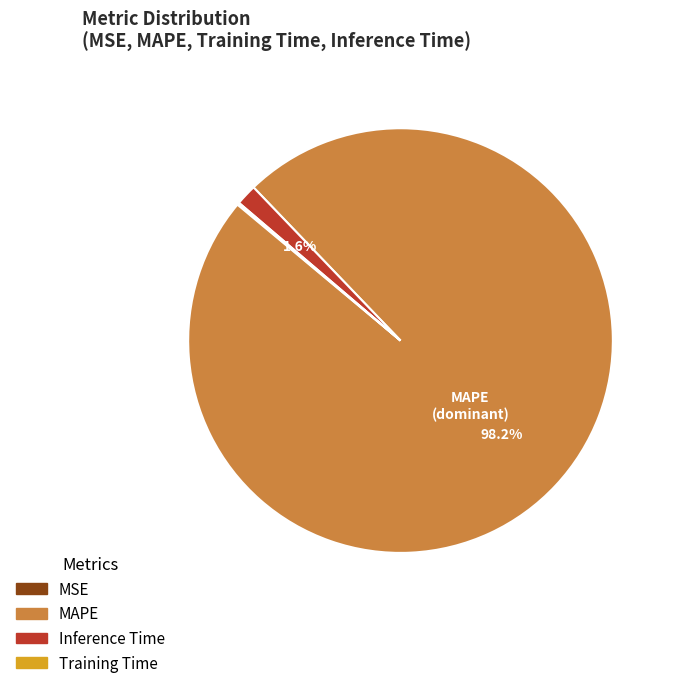

Combined, do MAPE and Inference Time account for over 50%?

Yes